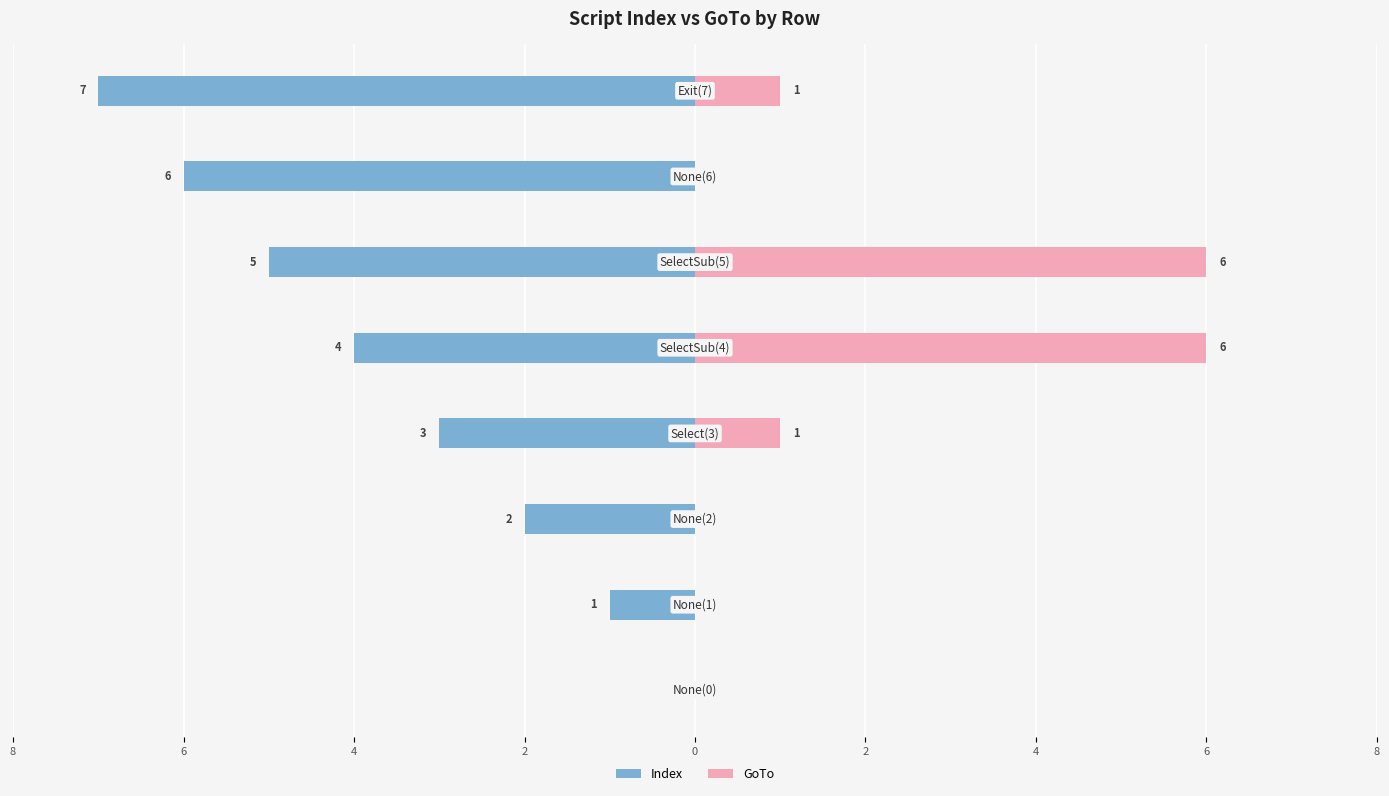

What is the value of the GoTo bar at the 4th from the left?

1